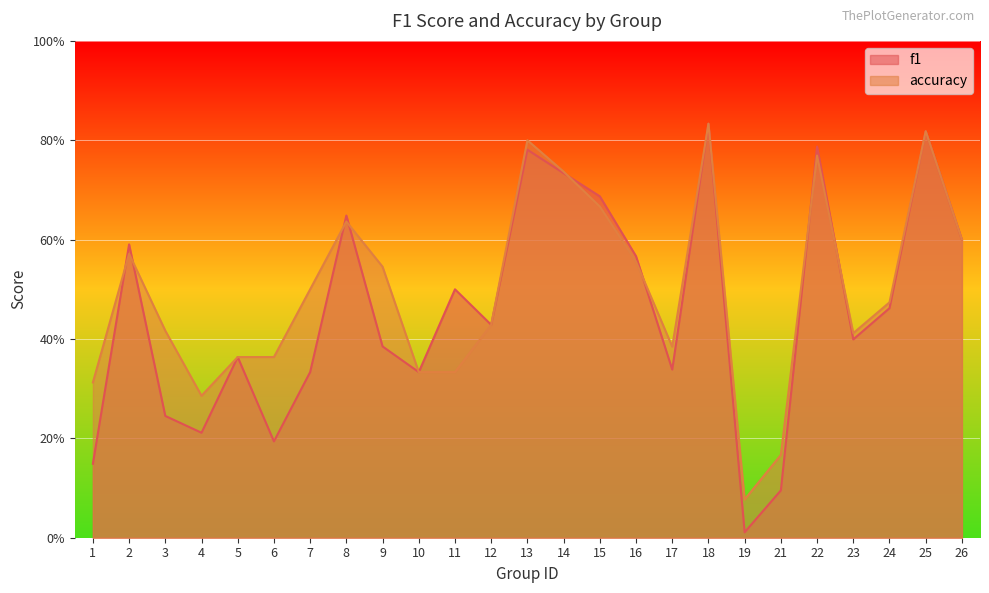

How many lines are shown in the chart?

2